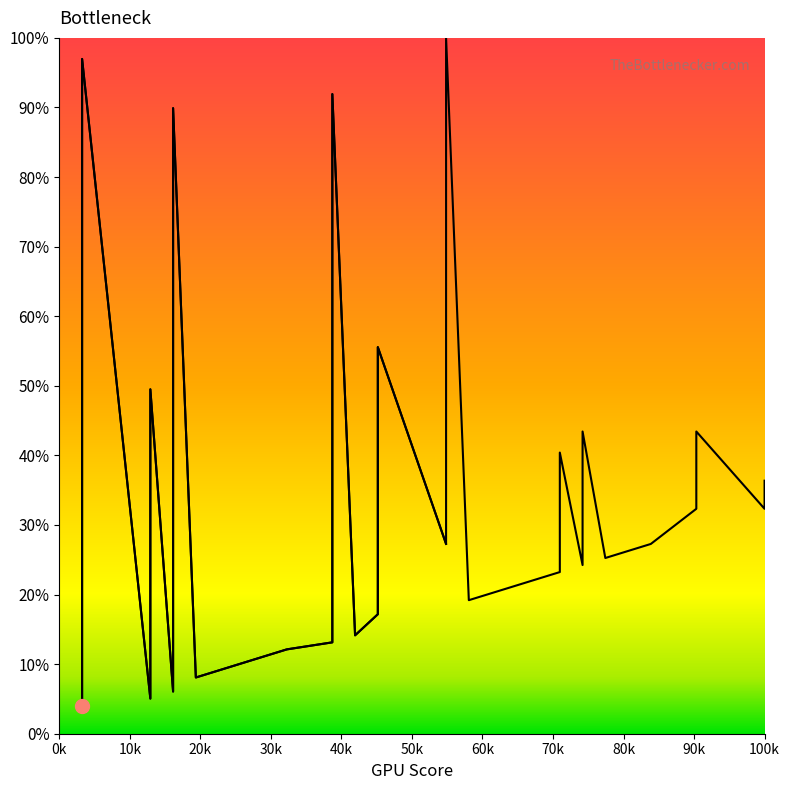

What is the difference between the maximum and minimum values?

96.0